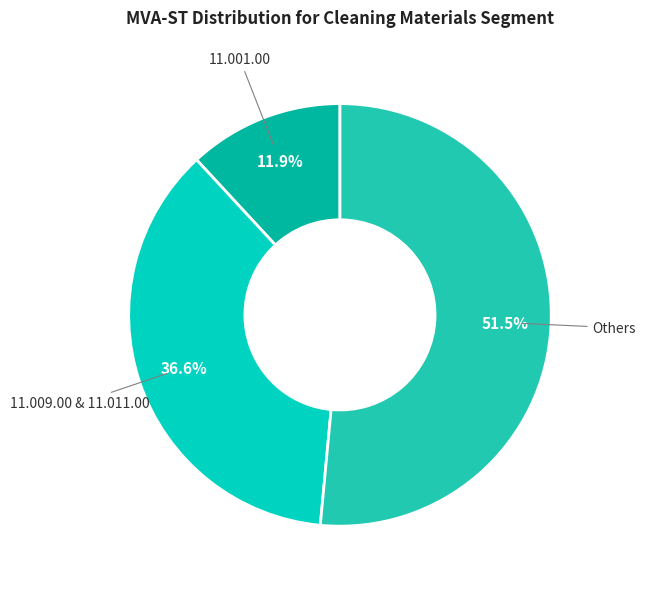

How many segments does this pie chart have?

3